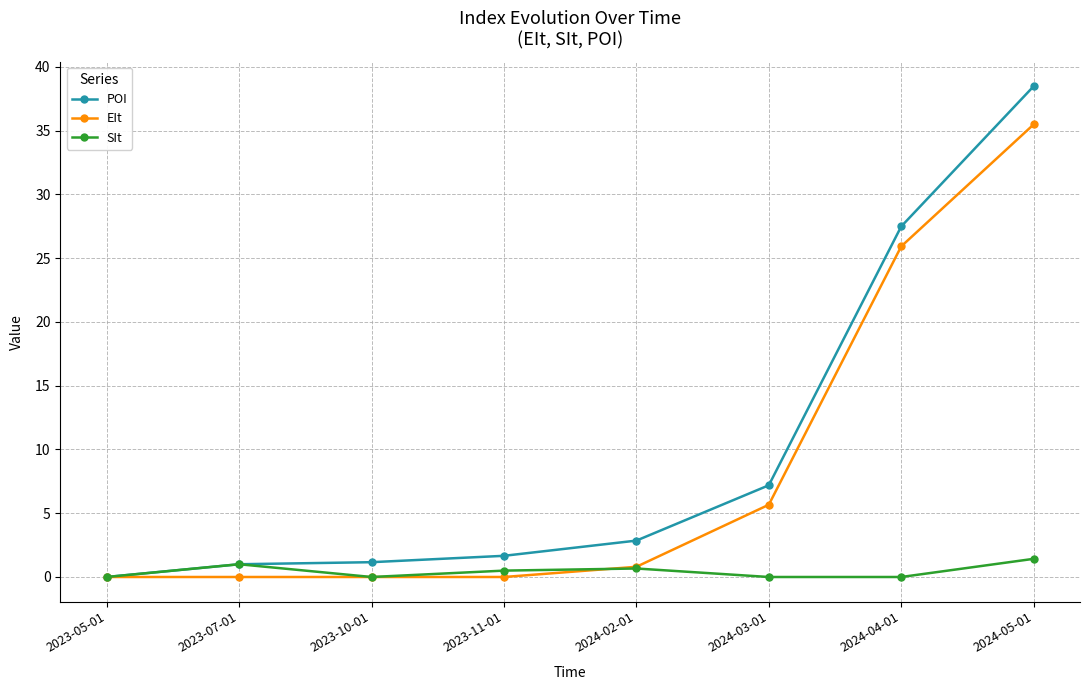

What is the value of the POI point at the 3rd from the left?

1.2